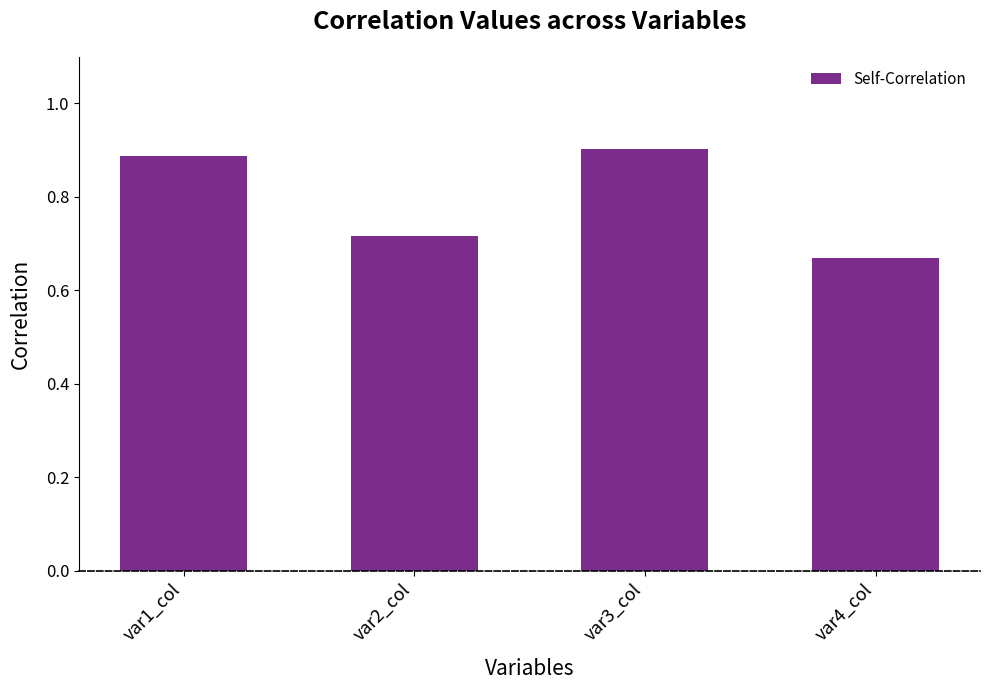

Which has a higher value, var2_col or var4_col?

var2_col